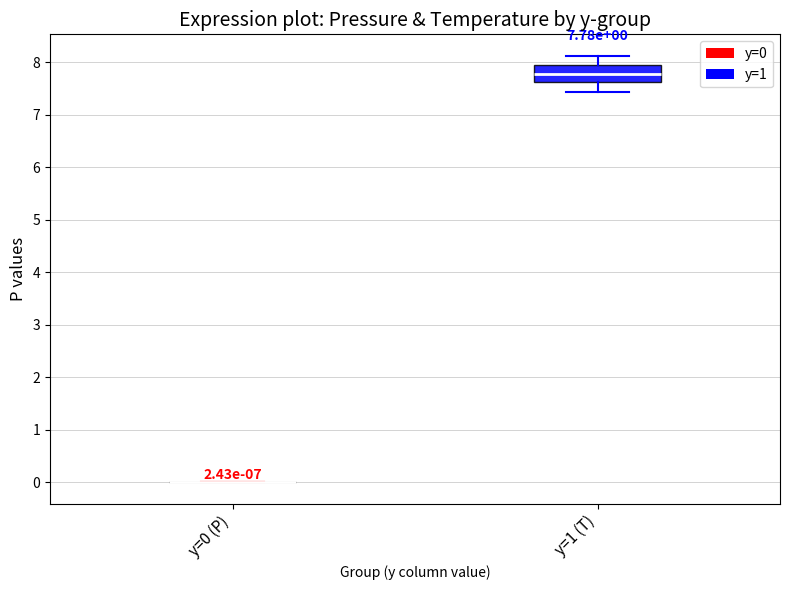

Comparing the boxes themselves (not the whiskers), which one is the tallest?

y=1 (T)